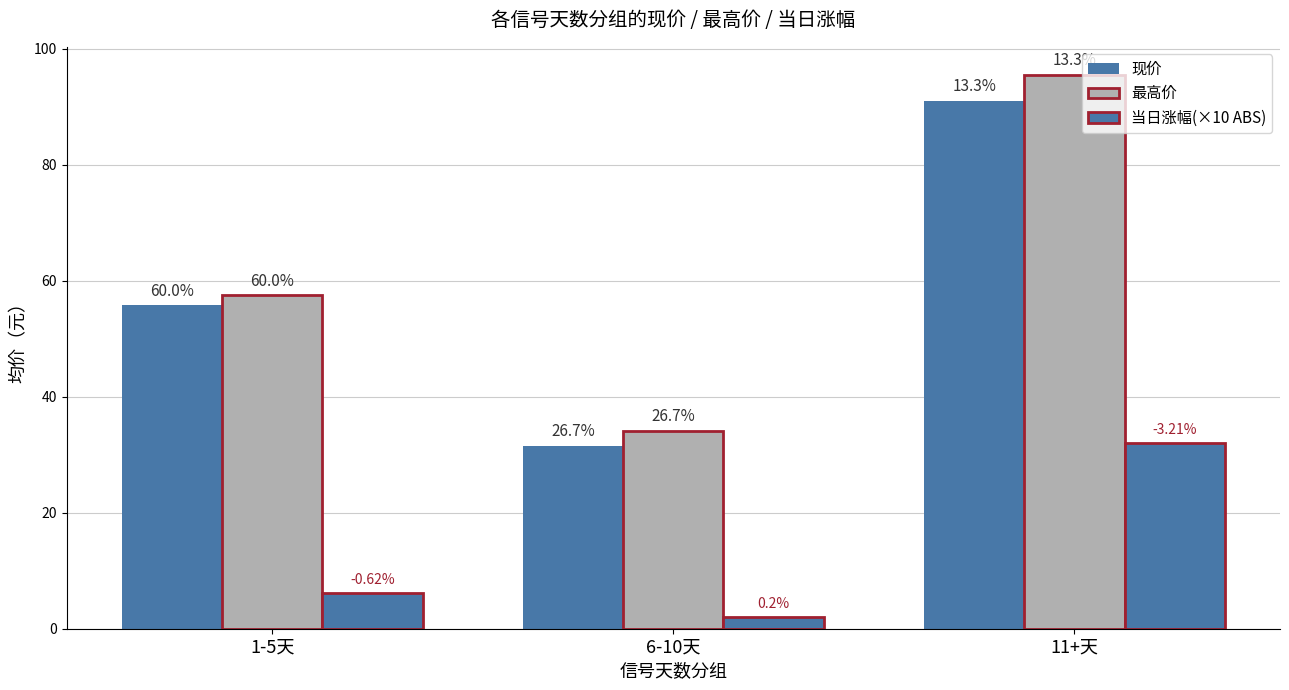

Does the chart contain any negative values?

No